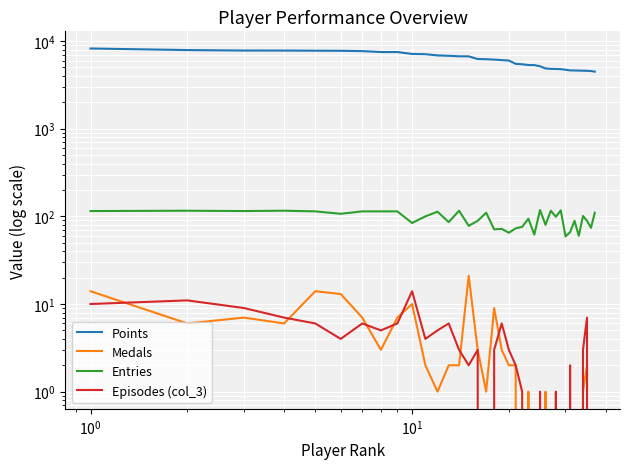

What are all the series names shown in the legend?

Points, Medals, Entries, Episodes (col_3)